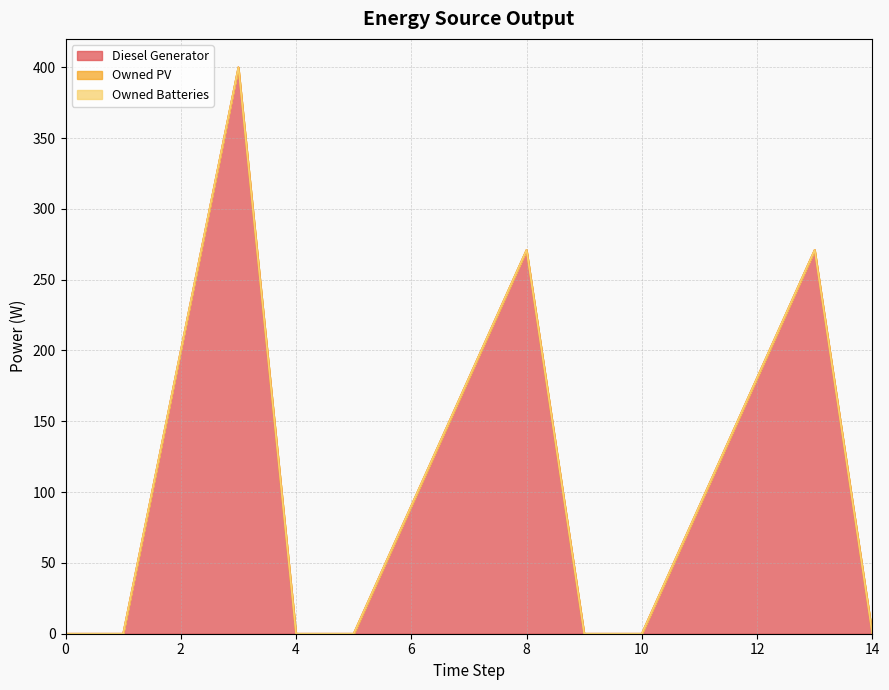

True or false: Owned PV and Owned Batteries cross at least once.

False